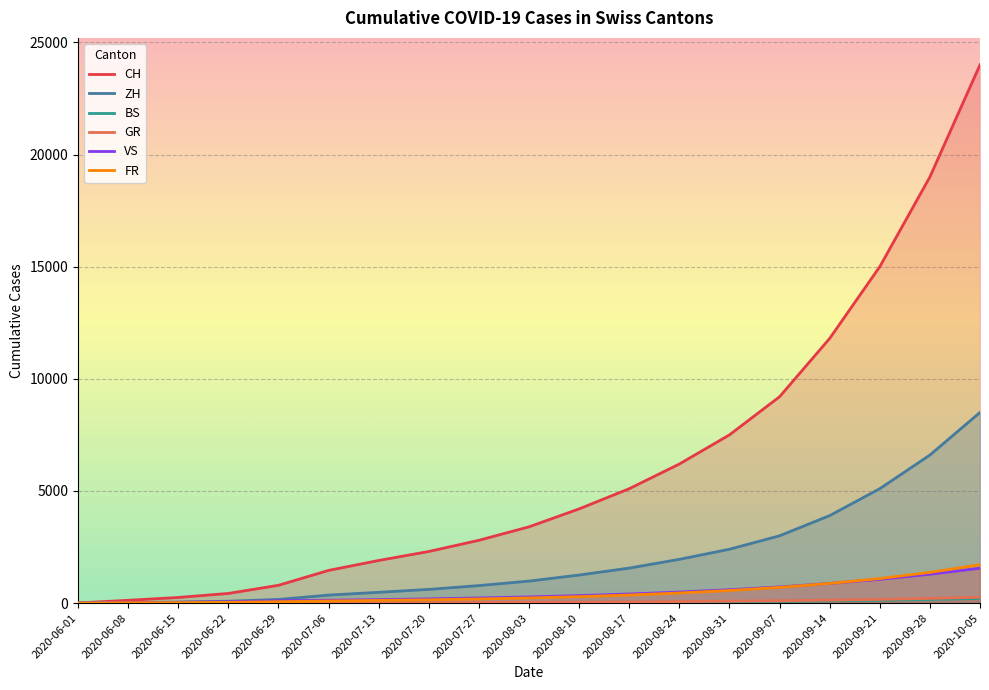

True or false: CH has more than 2 points higher than both neighbors.

False